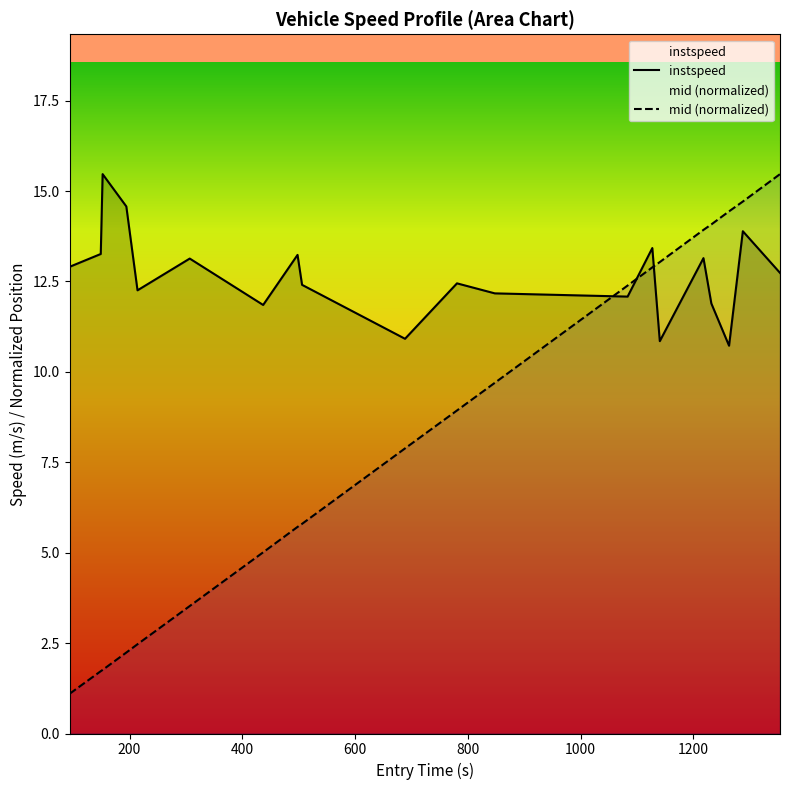

Which series has the largest total across all categories?

instspeed